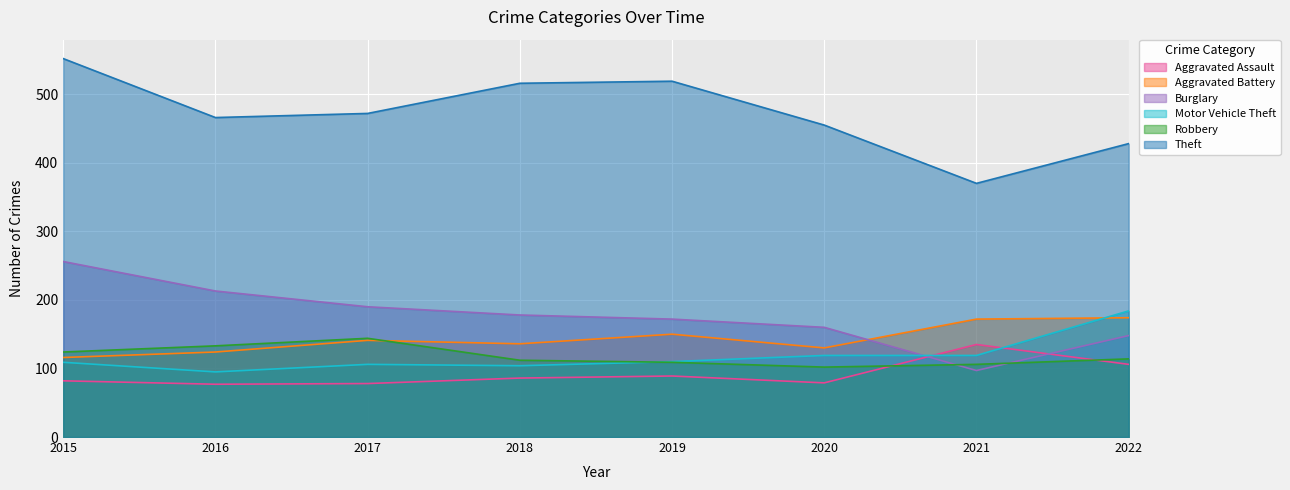

Where is Robbery nearest to the value 123?

2015